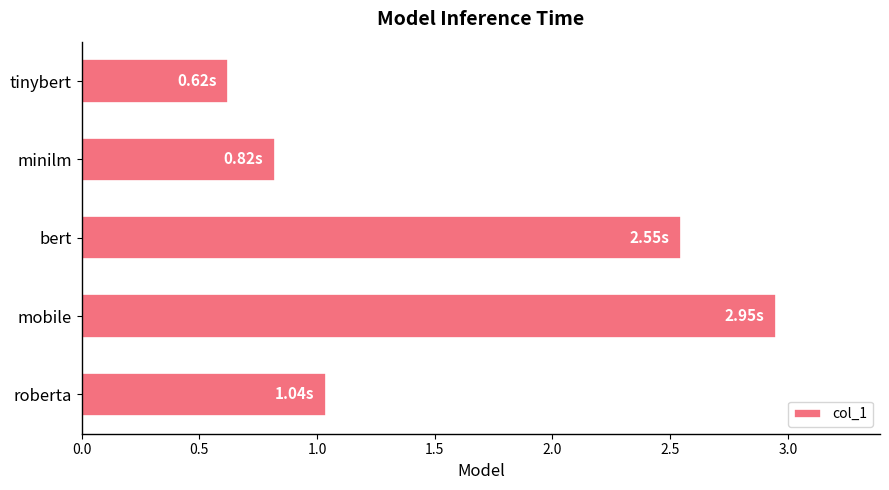

At which label is the value closest to 1?

roberta